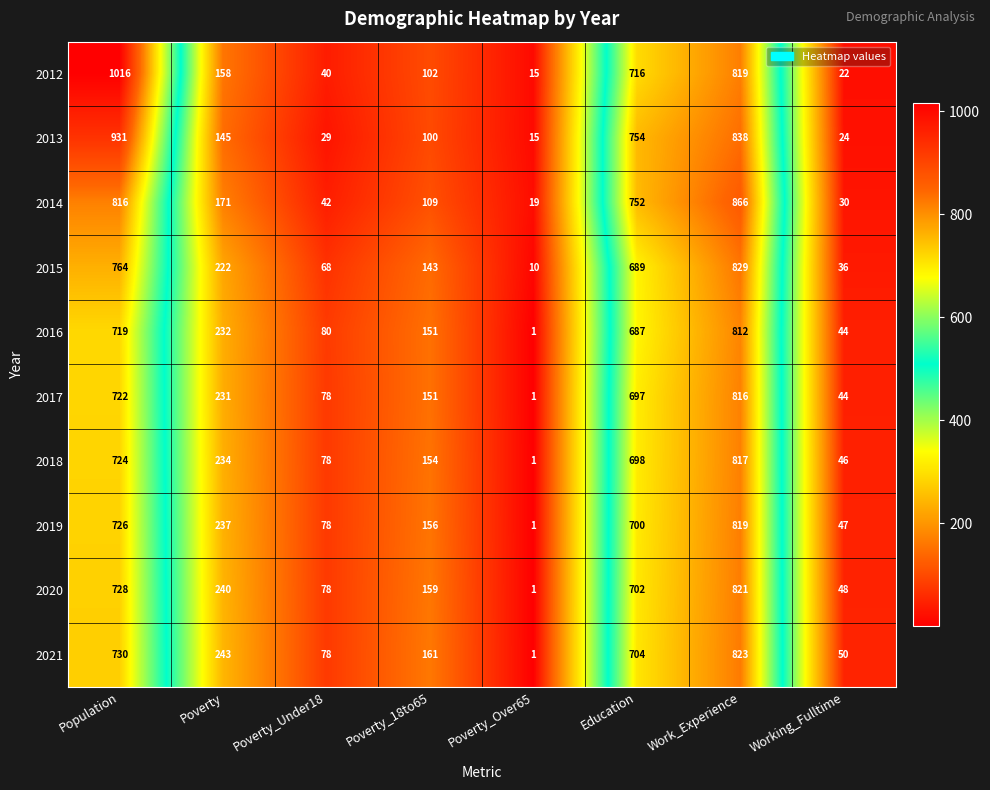

What is the spread (max minus min) of values at Working_Fulltime?

28